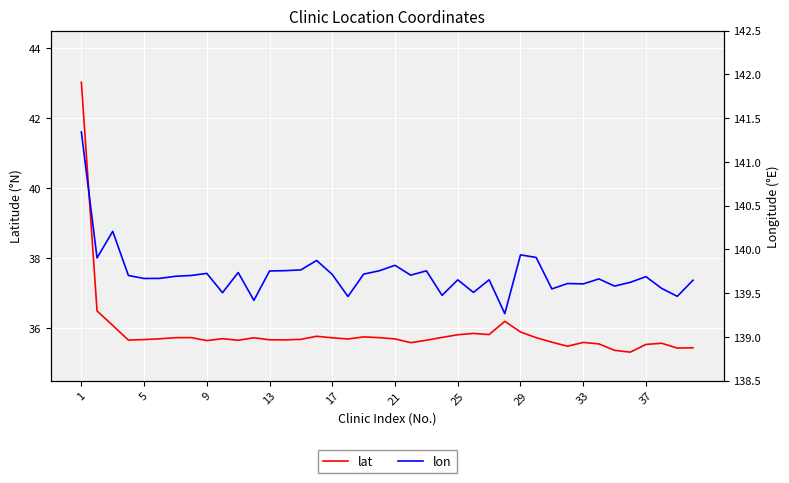

True or false: lon and lat intersect in this chart.

False